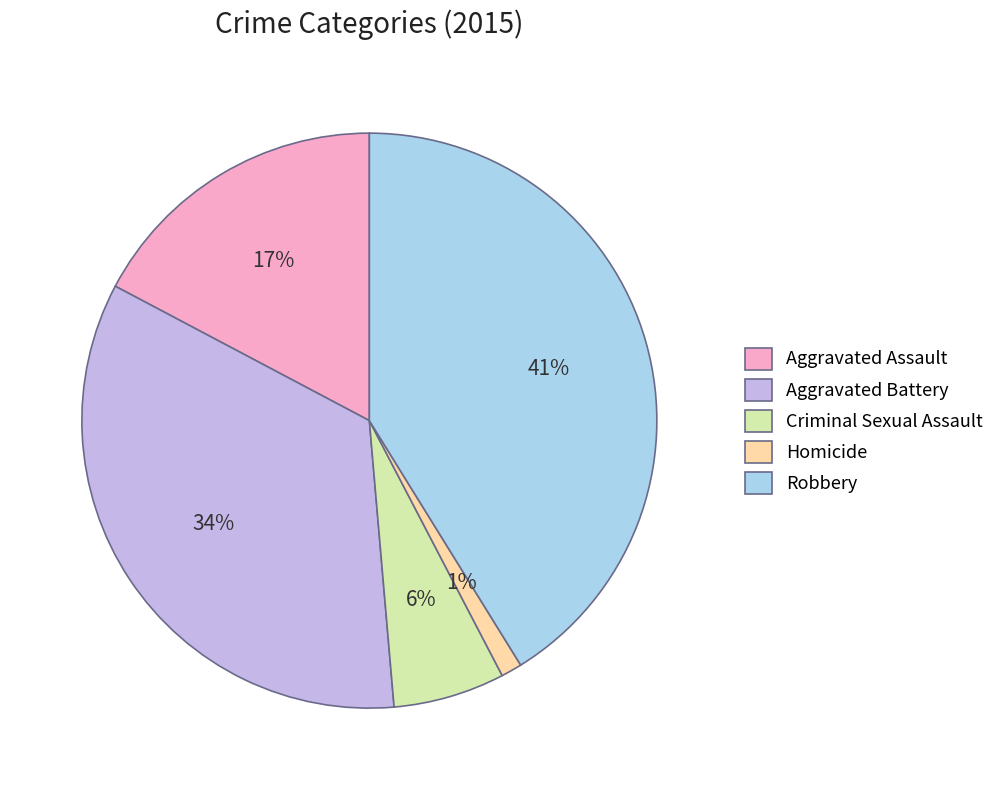

To the nearest percent, what percentage of the pie is Homicide?

1%